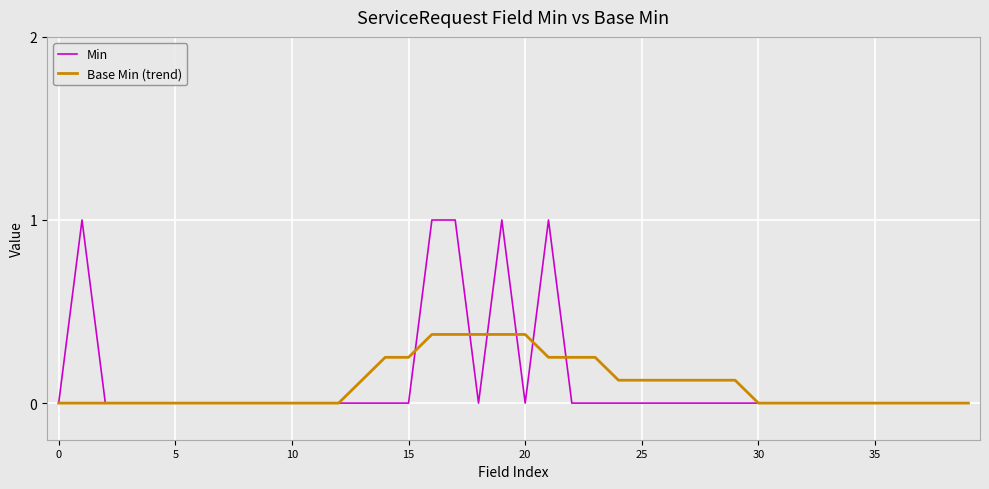

Count the Base Min (trend) values in the range 0 to 1.

40